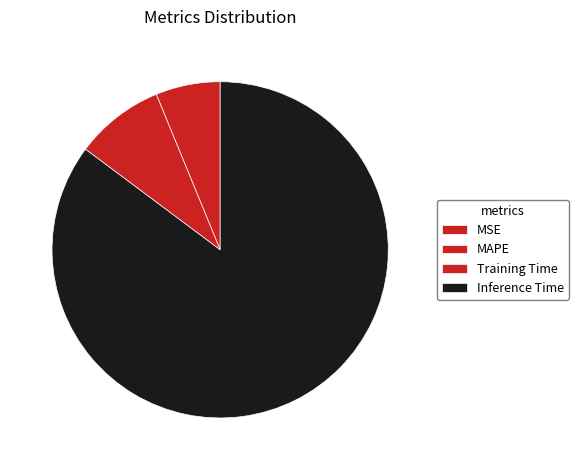

Between Inference Time and Training Time, which is larger?

Inference Time